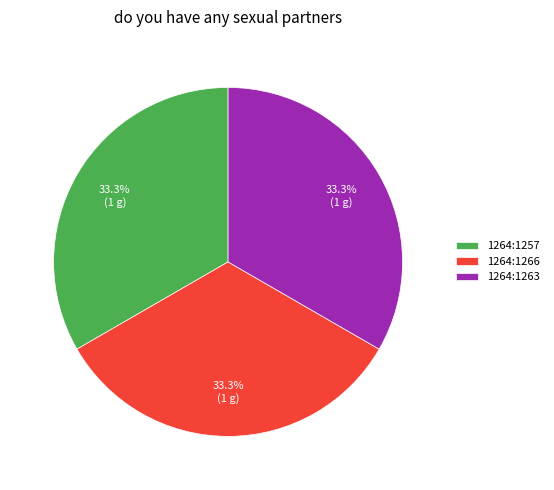

What portion of the pie excludes 1264:1257?

66.7%